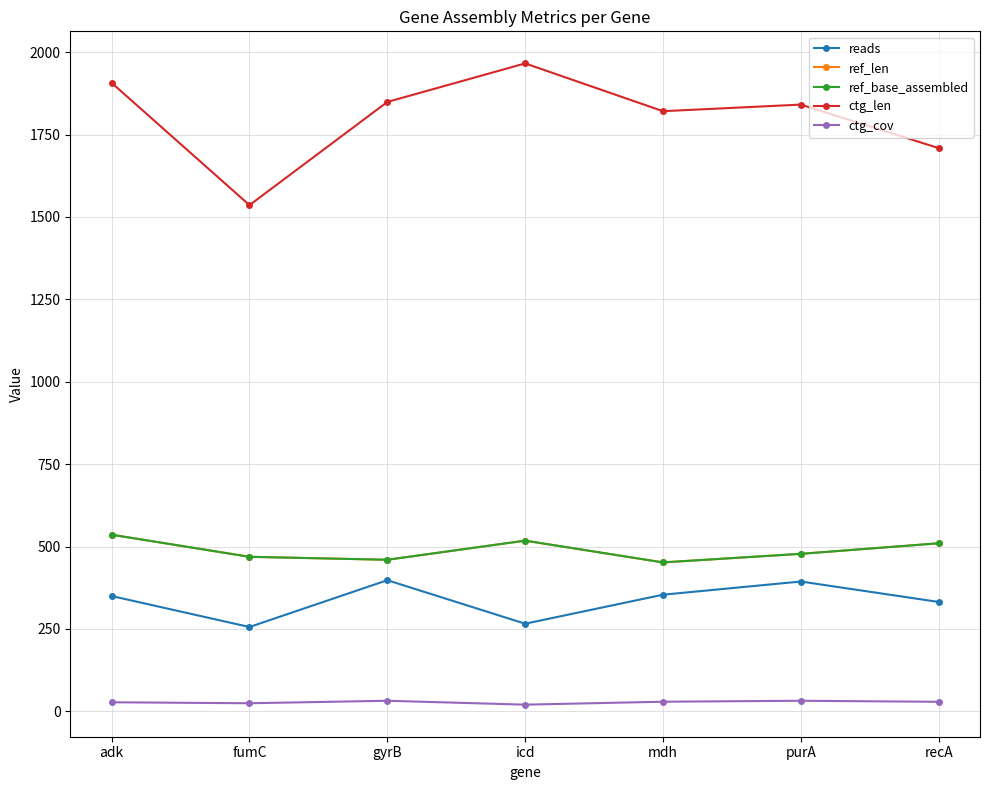

Reading left to right, what are all the values shown in this chart?

reads: 350.0	256.0	398.0	266.0	354.0	394.0	332.0
ref_len: 536.0	469.0	460.0	518.0	452.0	478.0	510.0
ref_base_assembled: 536.0	469.0	460.0	518.0	452.0	478.0	510.0
ctg_len: 1907.0	1536.0	1849.0	1966.0	1821.0	1841.0	1709.0
ctg_cov: 27.6	24.7	32.2	20.4	29.3	32.2	29.1